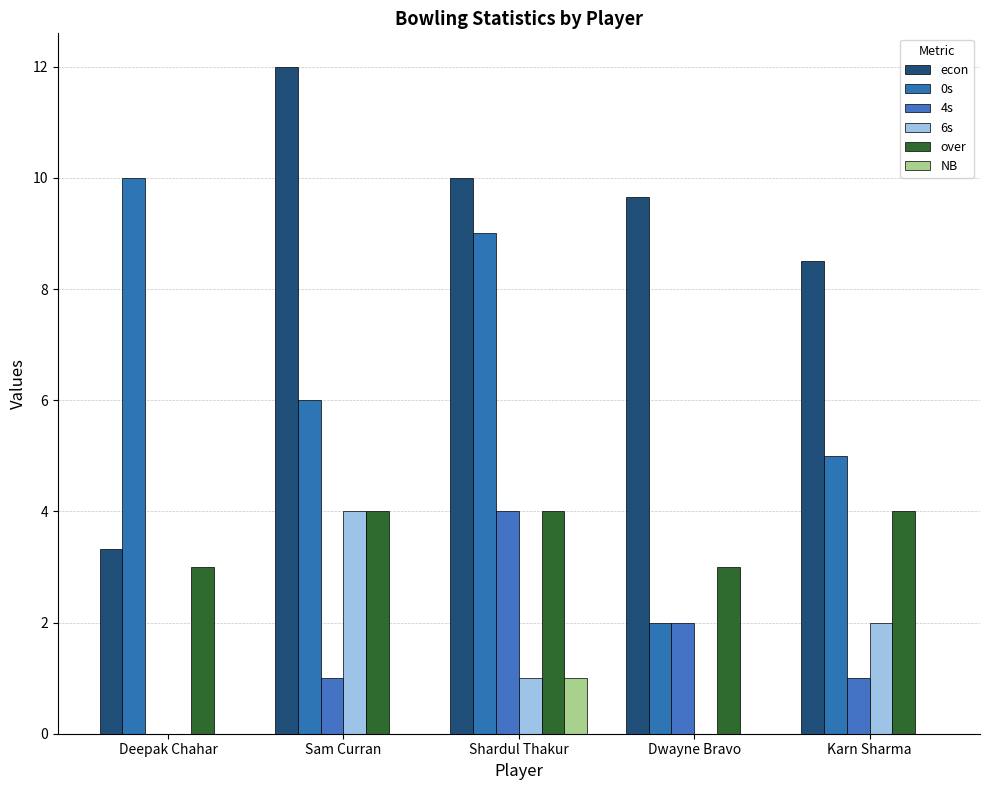

What are all the series names shown in the legend?

econ, 0s, 4s, 6s, over, NB